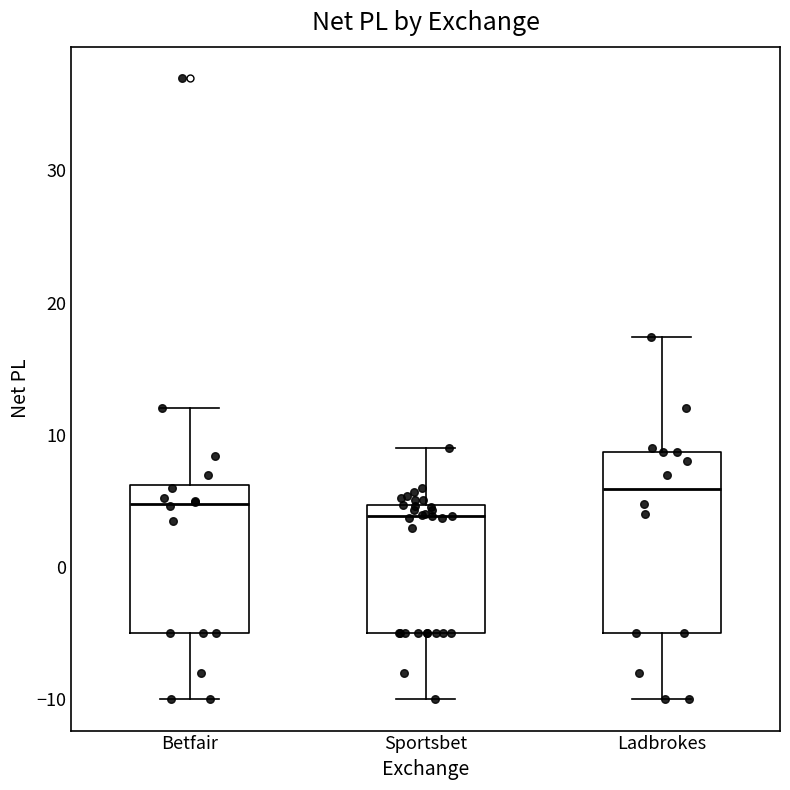

Reading left to right, transcribe this box plot: for each box, give where its median line is, the range the box spans, and where its two whiskers end, as read against the y-axis. The values are not printed on the chart, so give them approximately, as read against the axis.

Betfair: median 5, box -5 to 6, whiskers -10 to 12
Sportsbet: median 4, box -5 to 5, whiskers -10 to 9
Ladbrokes: median 6, box -5 to 9, whiskers -10 to 17